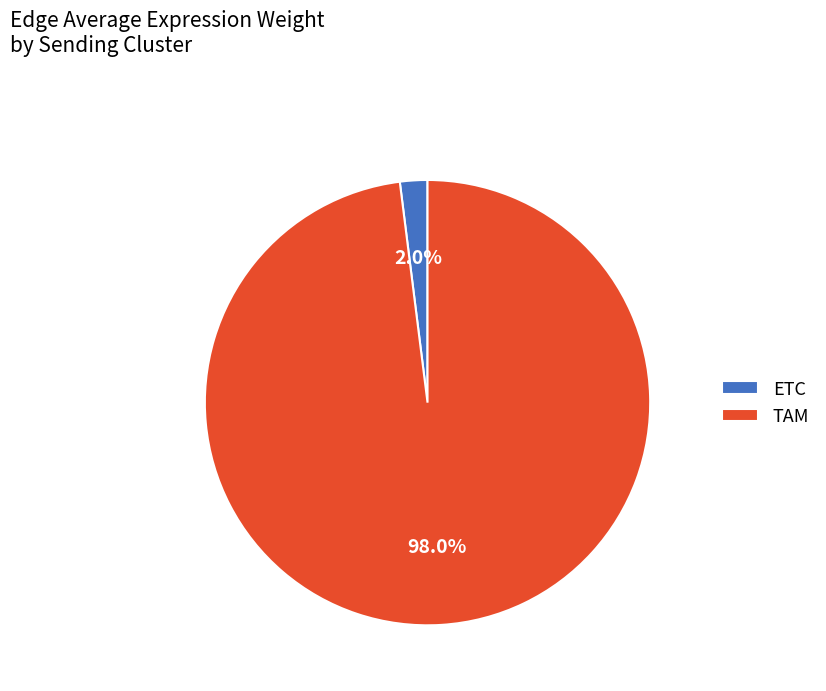

Combined, do ETC and TAM account for over 50%?

Yes